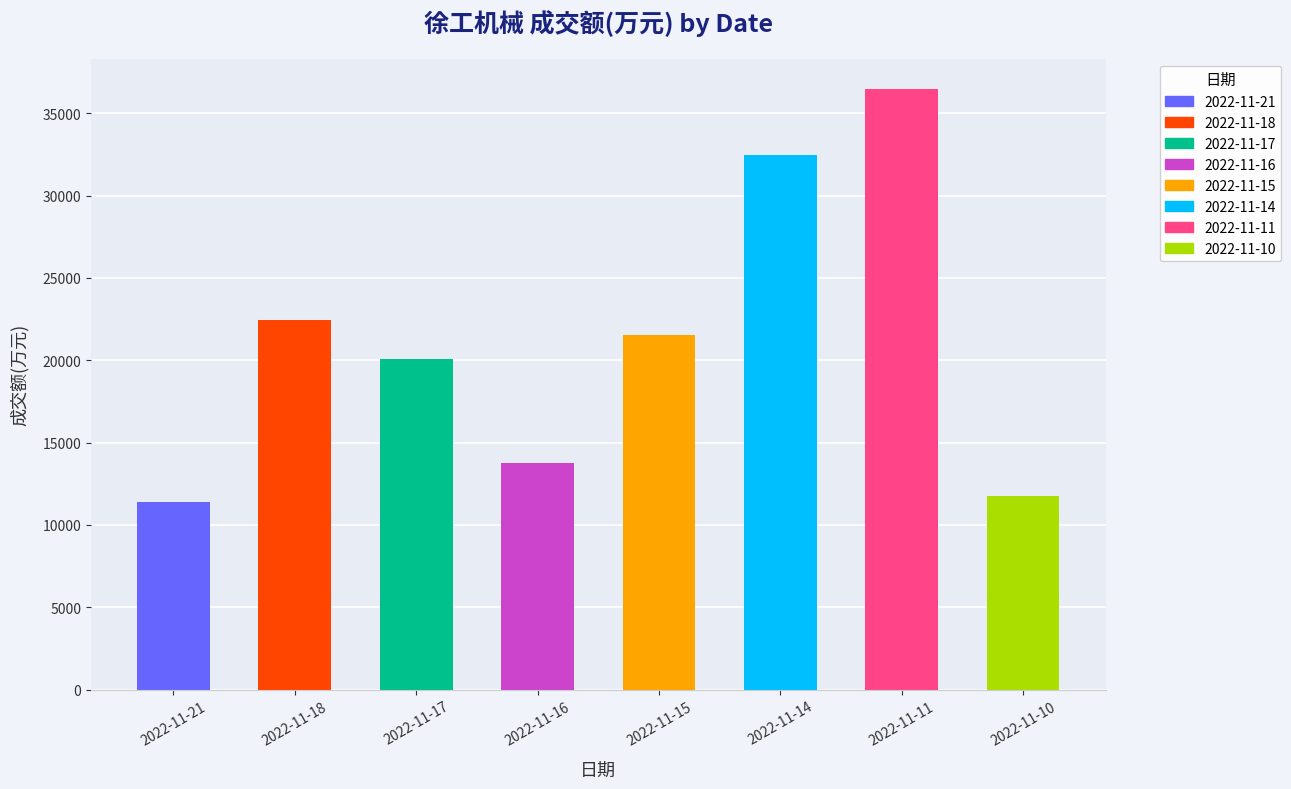

How many bars are there in total?

8